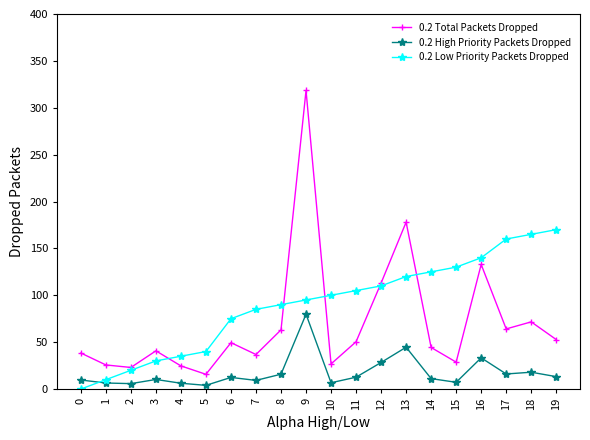

Count the number of categories in the chart.

20